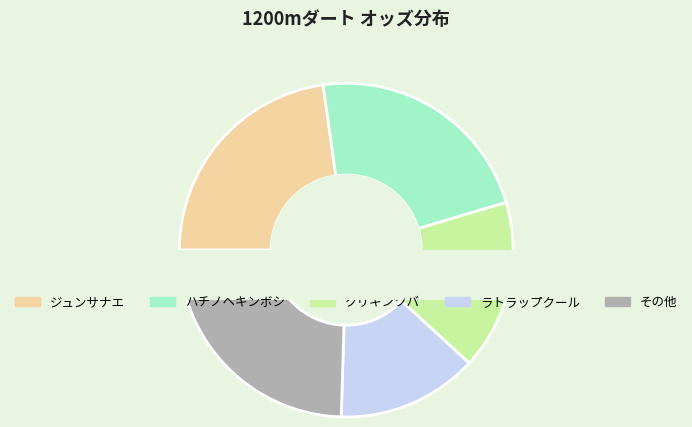

Is it true that ラトラップクール is 24% of the pie?

False